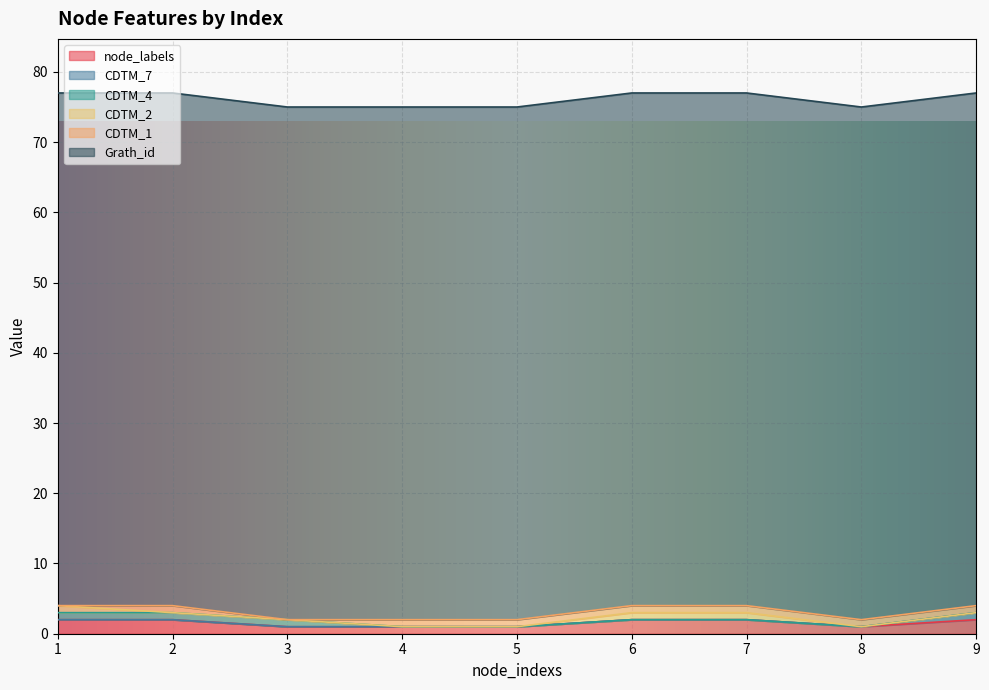

What is the sum of all Grath_id values?

657